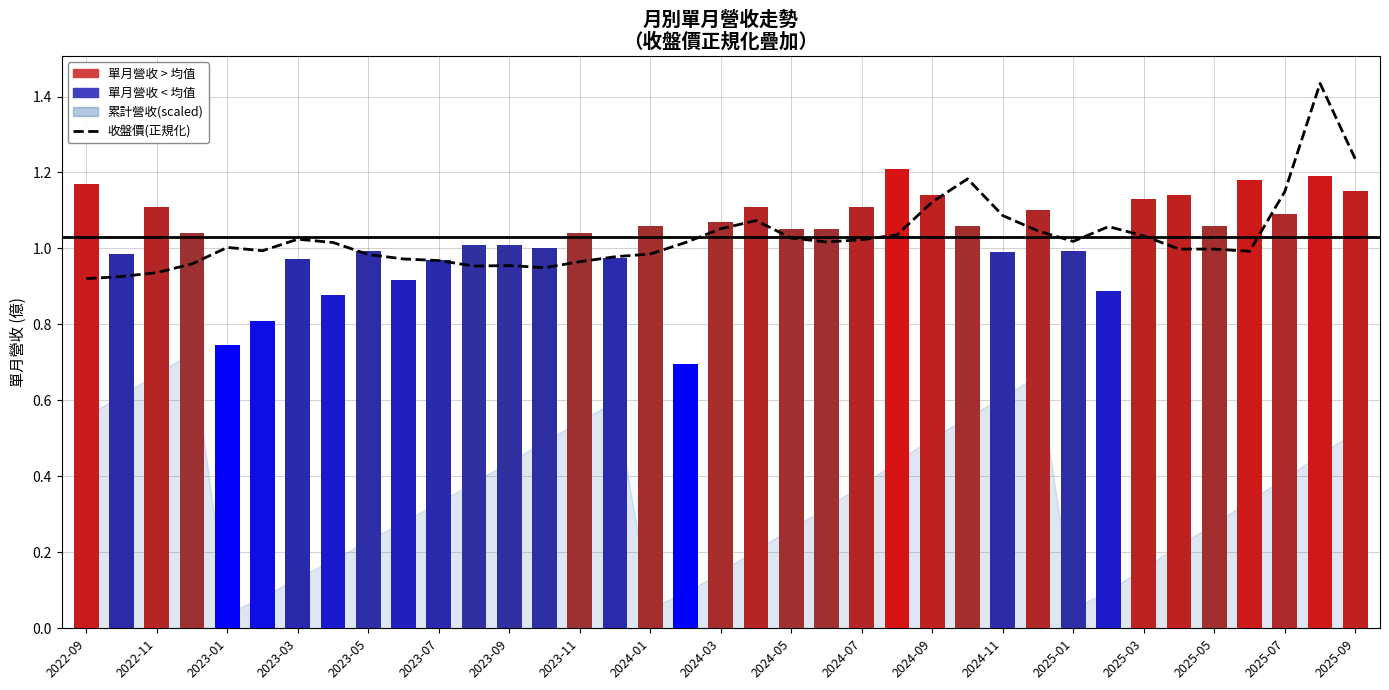

Does the chart contain stacked bars?

No